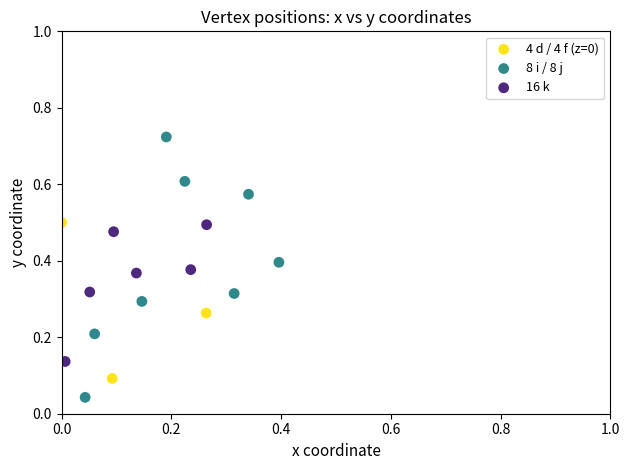

Which series contains the highest Y value?

8 i / 8 j